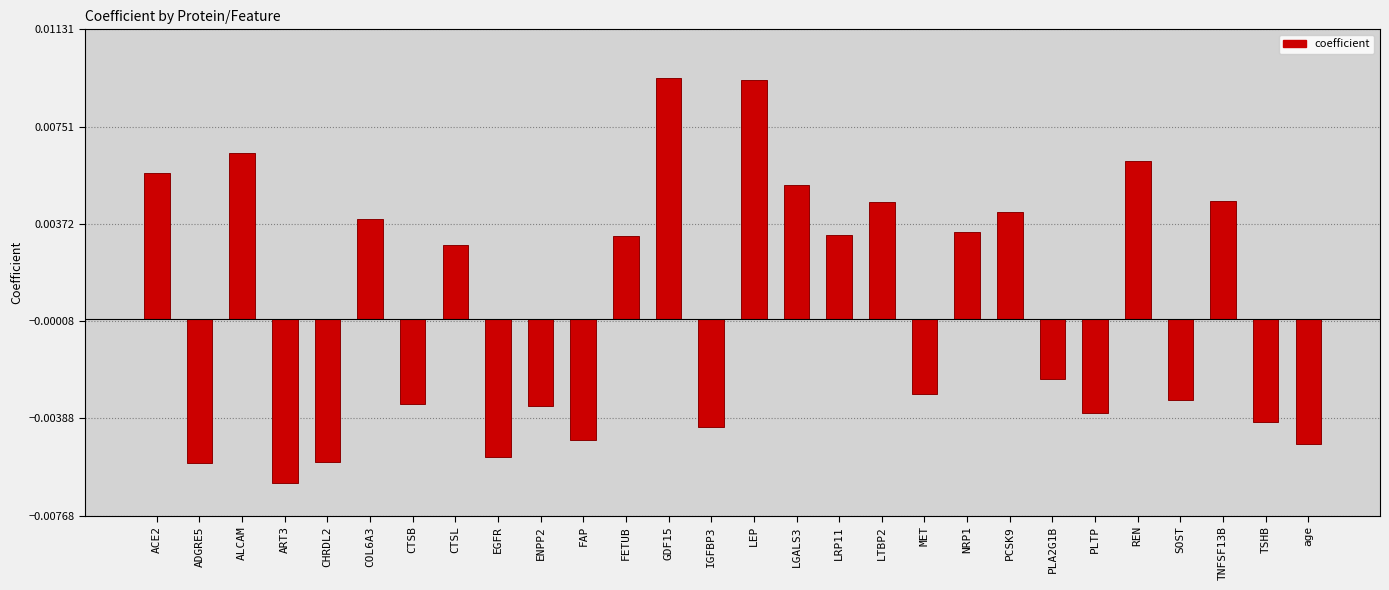

How many categories are shown in the chart?

28